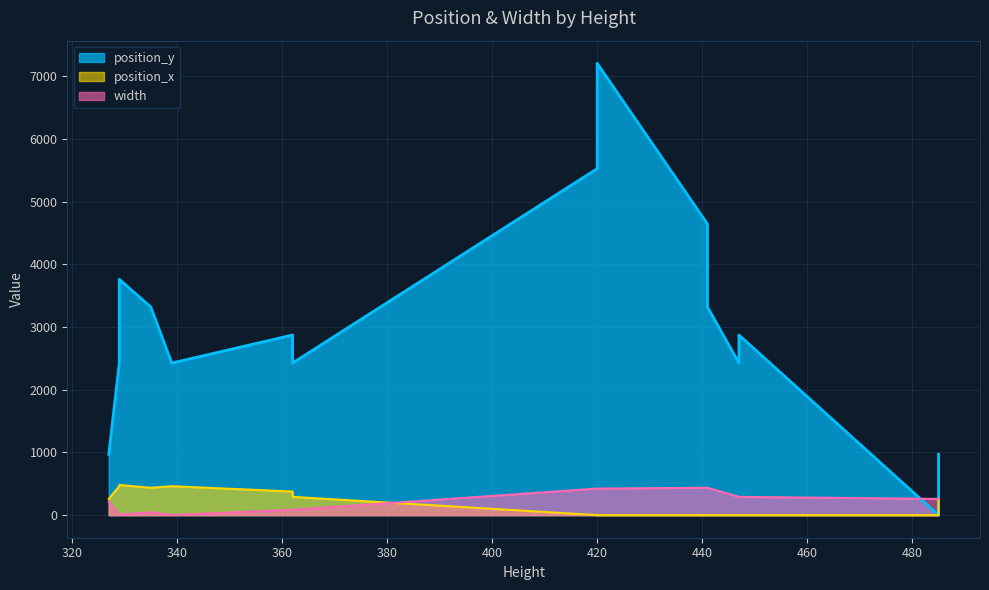

How many intersections are there between position_x and width?

3